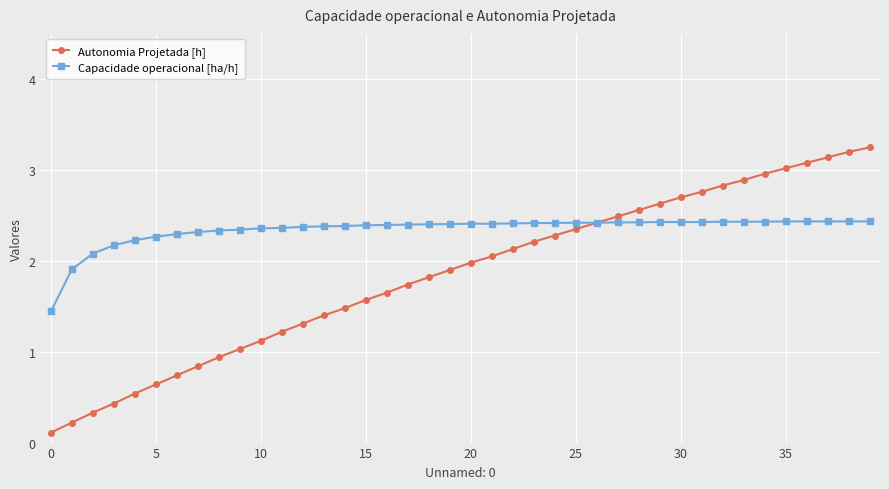

After their last crossing, which series has the higher values: Capacidade operacional [ha/h] or Autonomia Projetada [h]?

Autonomia Projetada [h]